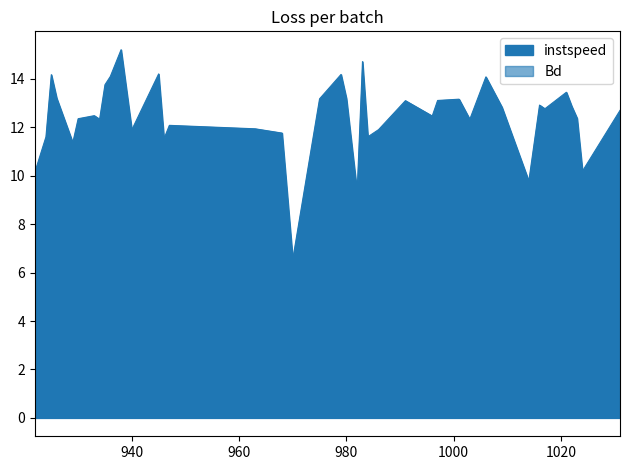

What are all the series names shown in the legend?

instspeed, Bd